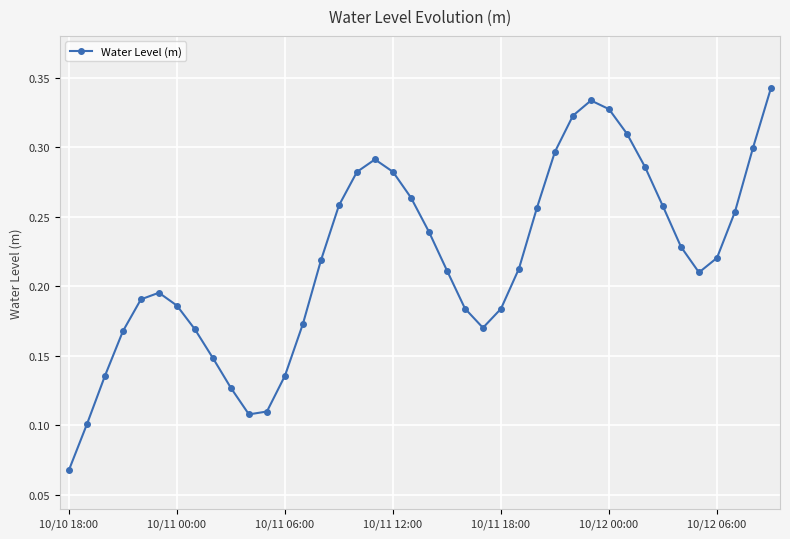

How many points are lower than both their immediate neighbors (excluding endpoints)?

3